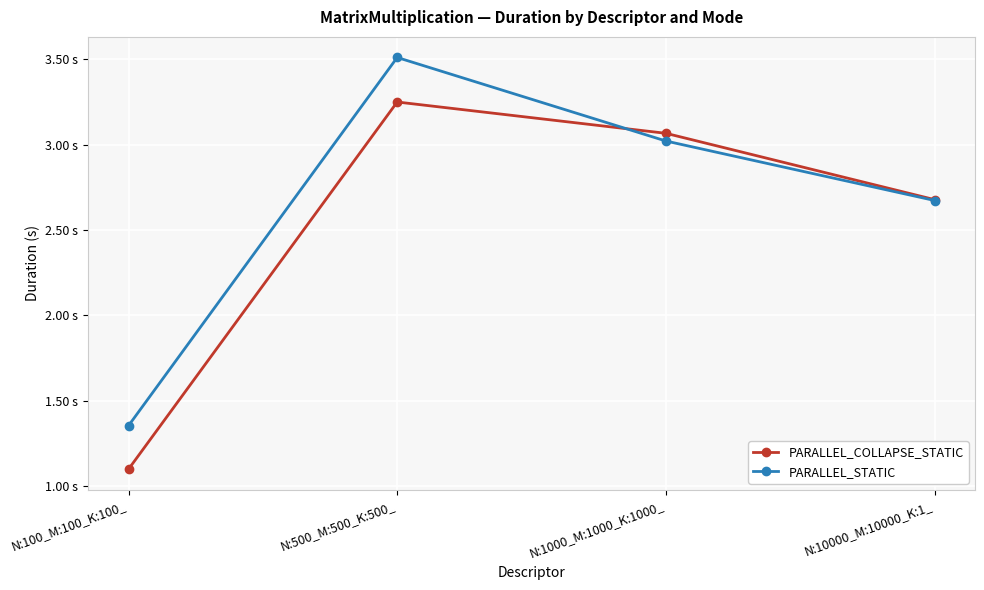

How many intersections are there between PARALLEL_STATIC and PARALLEL_COLLAPSE_STATIC?

1